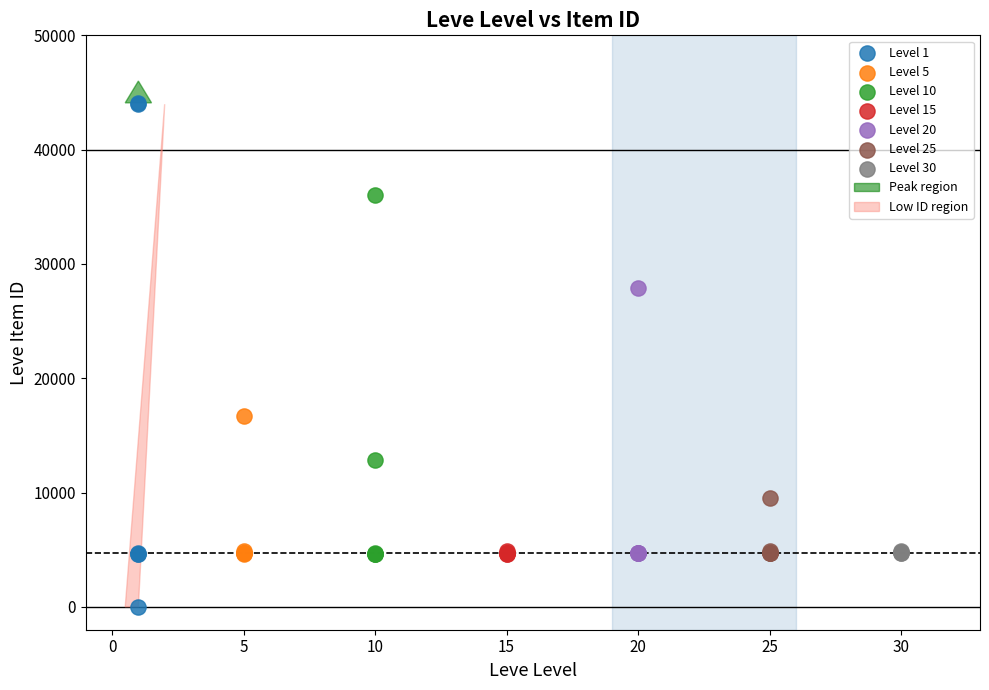

Which series reaches the maximum Y coordinate?

Level 1